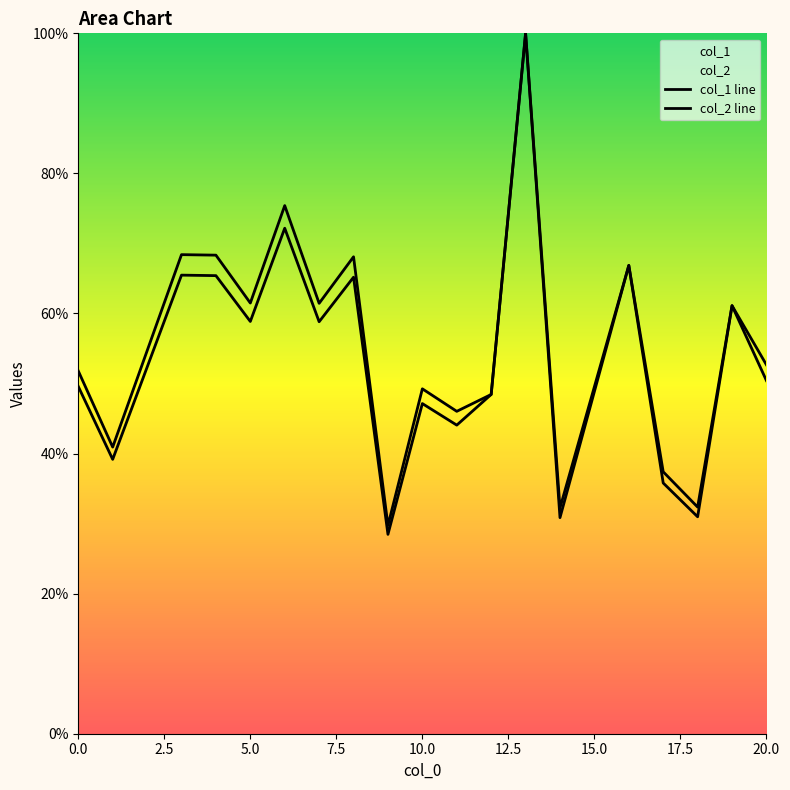

At which category does col_2 reach its first local peak?

3